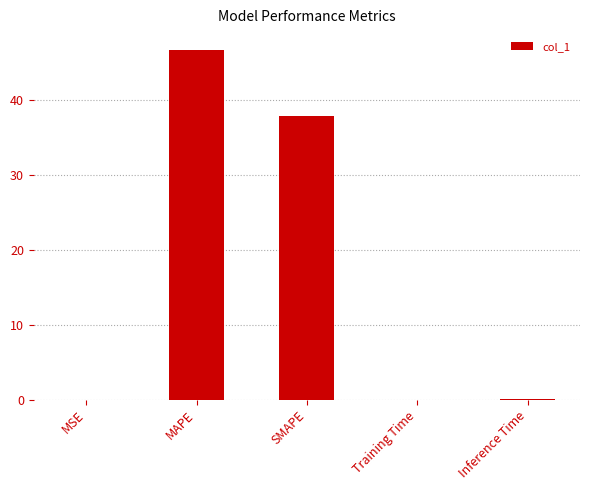

Is it true that the value at SMAPE is 37.8?

True